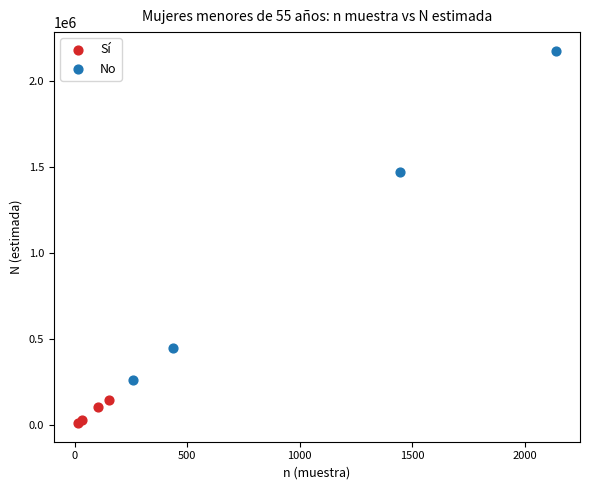

Which series reaches the minimum Y coordinate?

Sí